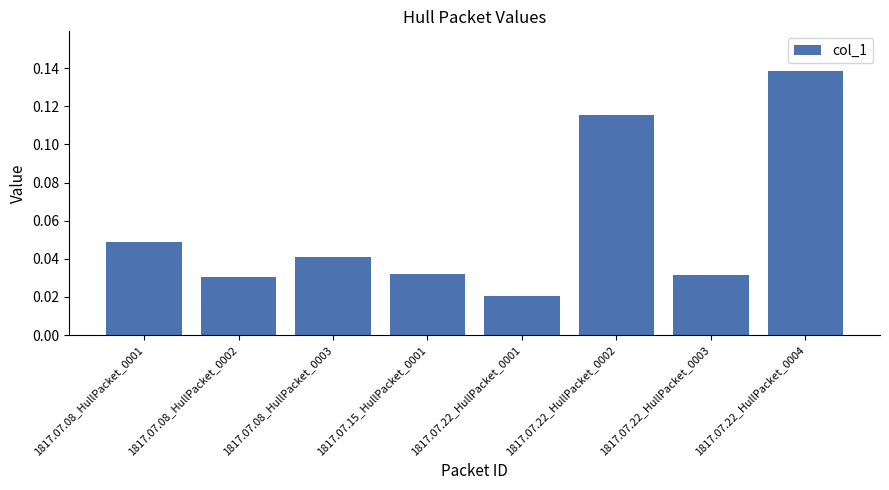

What is the sum of all values?

0.5